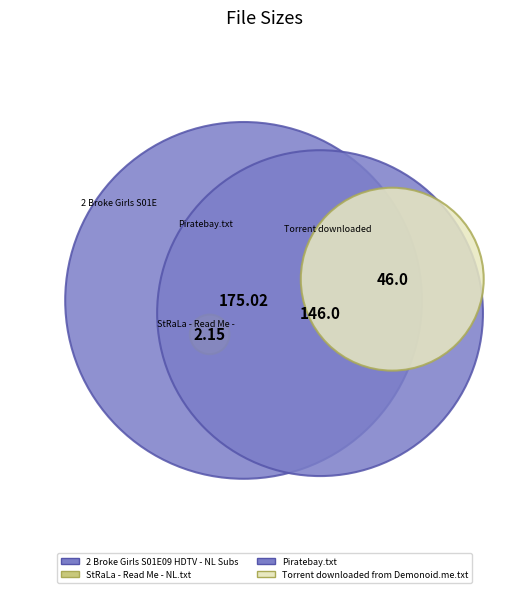

Count the number of slices in the pie.

4